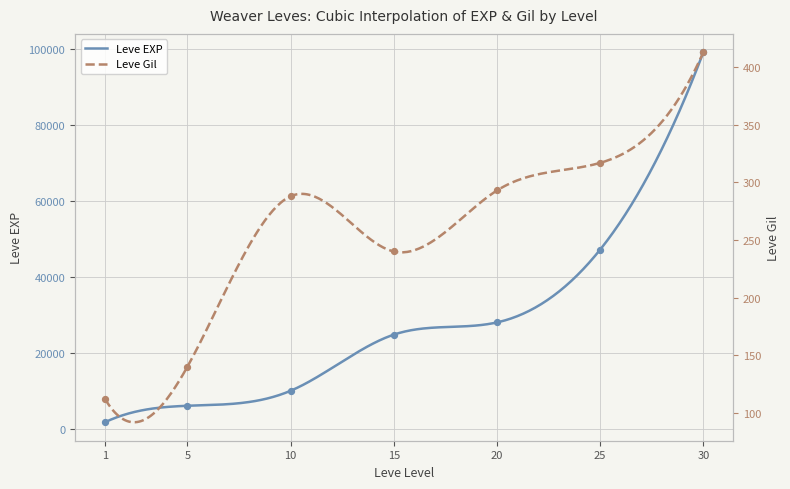

Which series has the largest total across all categories?

Leve EXP